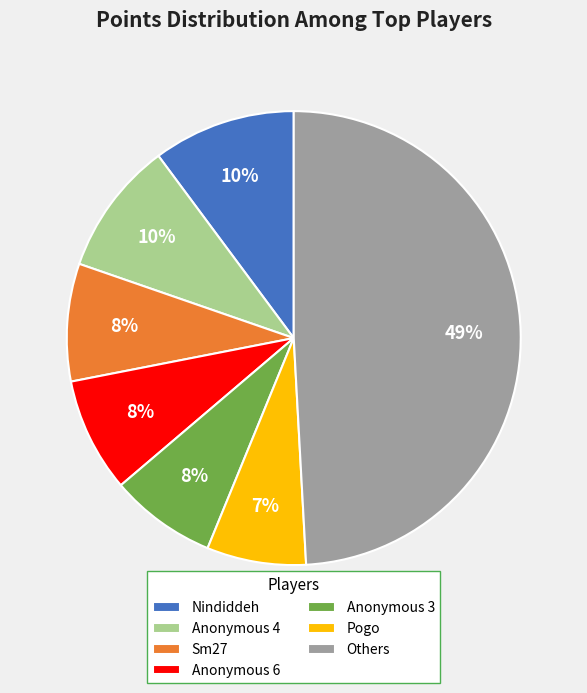

Combined, do Anonymous 4 and Pogo account for over 50%?

No